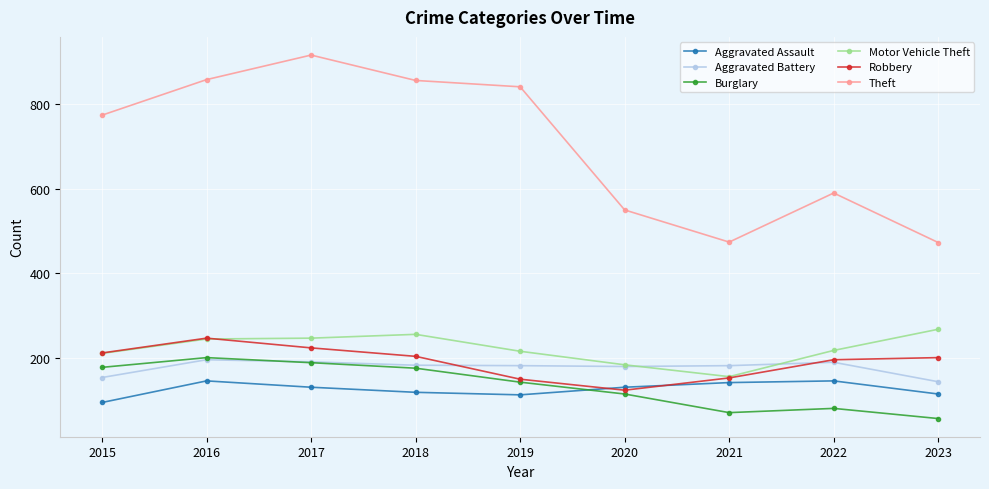

Which category has the highest value across all series?

2017